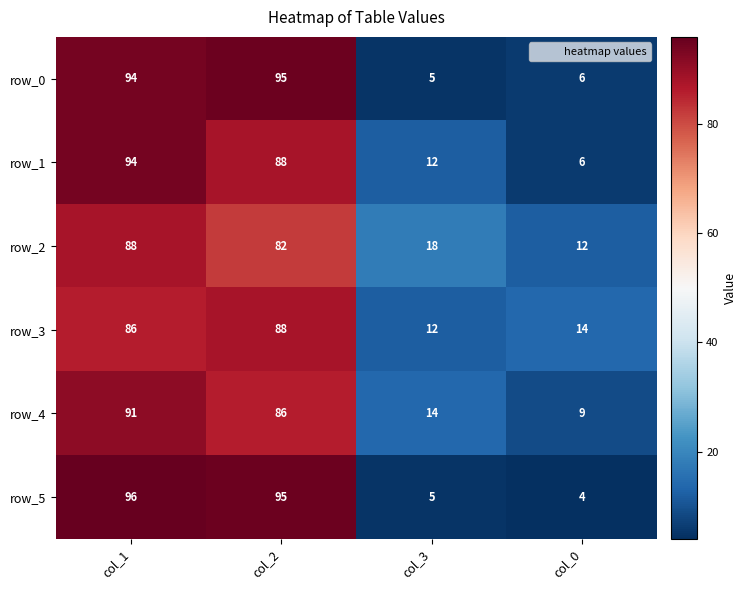

True or false: row_3 has a value of 88 at col_2.

True